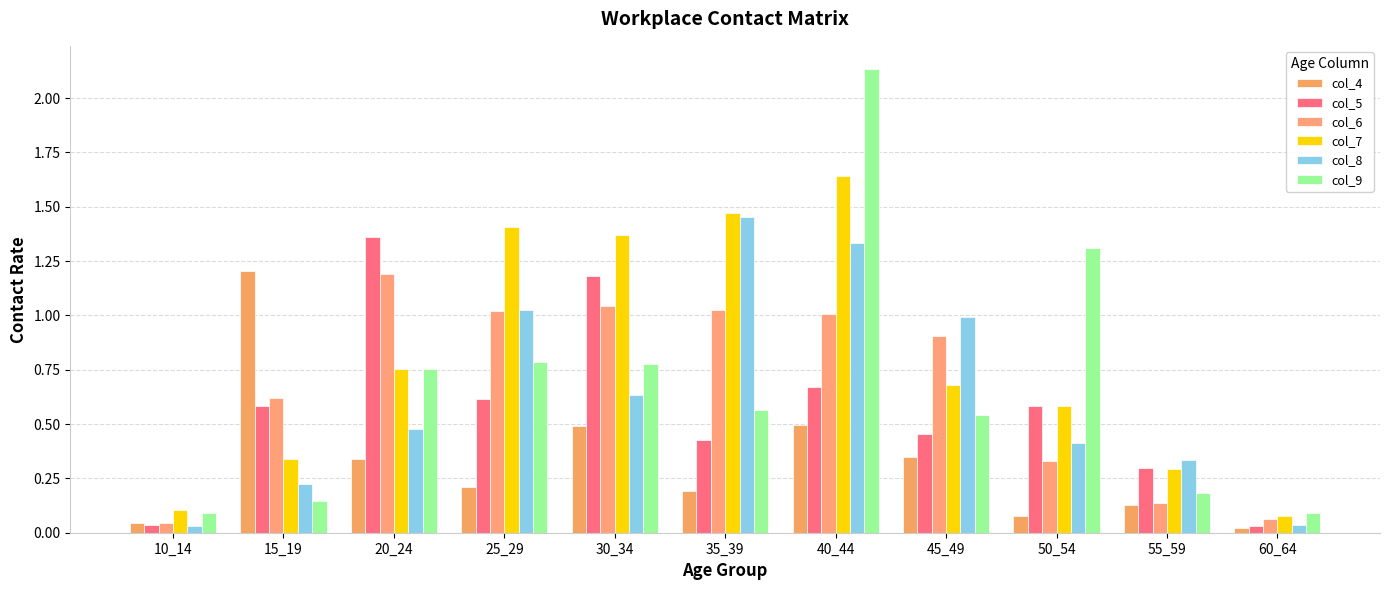

Count the number of categories in the chart.

11